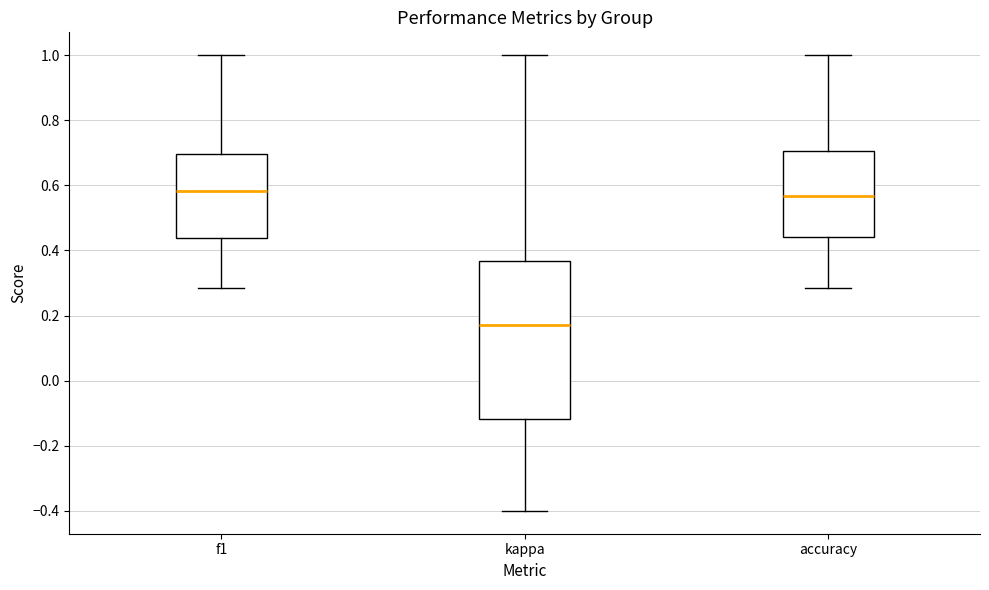

Reading left to right, read every box against the y-axis: the position of its median line, the range the box covers, and the ends of its whiskers. The values are not printed on the chart, so give them approximately, as read against the axis.

f1: median 0.58, box 0.44 to 0.70, whiskers 0.28 to 1.00
kappa: median 0.18, box -0.12 to 0.36, whiskers -0.40 to 1.00
accuracy: median 0.56, box 0.44 to 0.70, whiskers 0.28 to 1.00